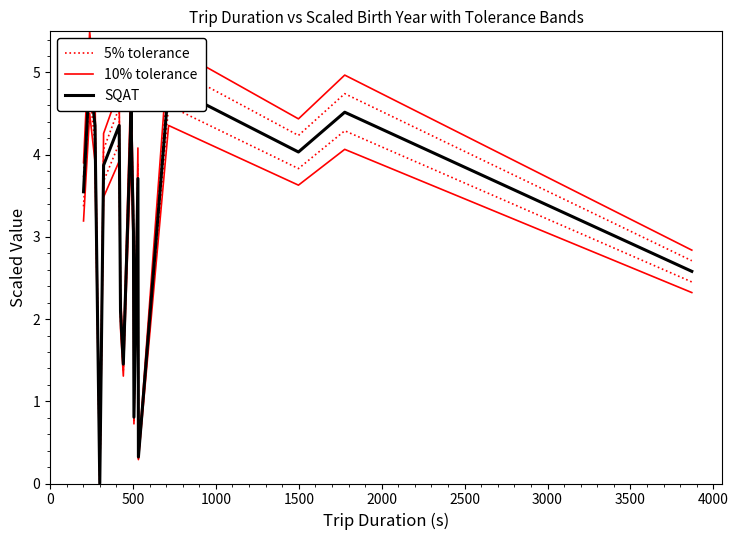

What position from the left is 0?

1